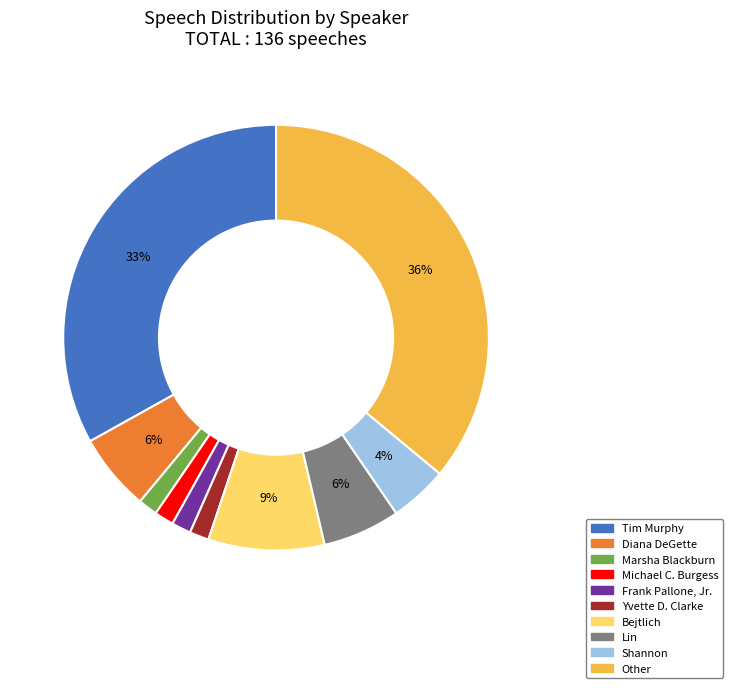

To the nearest percent, what portion does Yvette D. Clarke represent?

1%